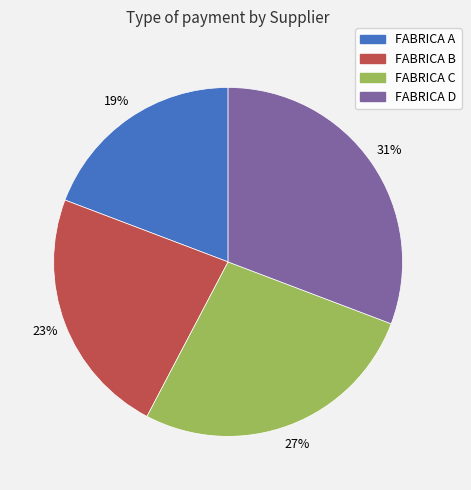

To the nearest percent, what is the average slice percentage?

25%